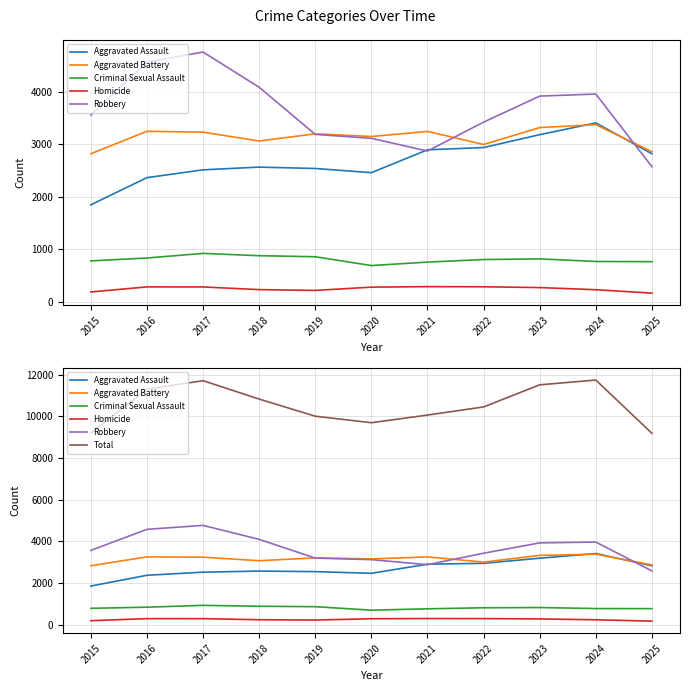

True or false: Aggravated Battery has more than 0 points higher than both neighbors.

True